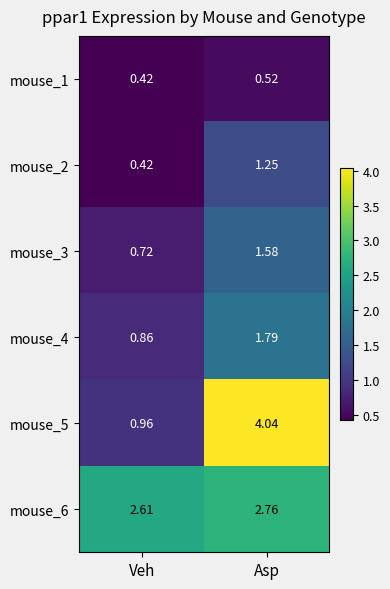

At which label is mouse_2 closest to 0?

Veh